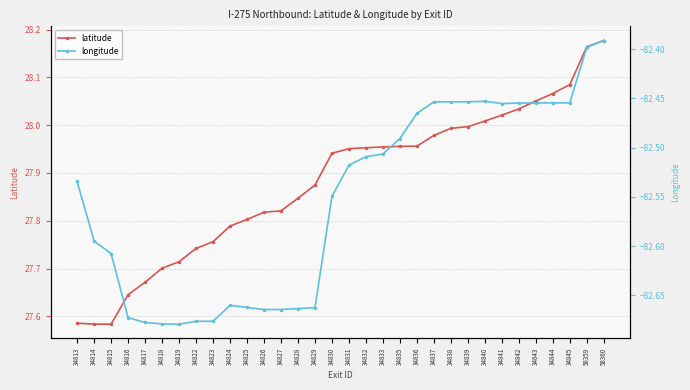

How many series are shown in this chart?

2